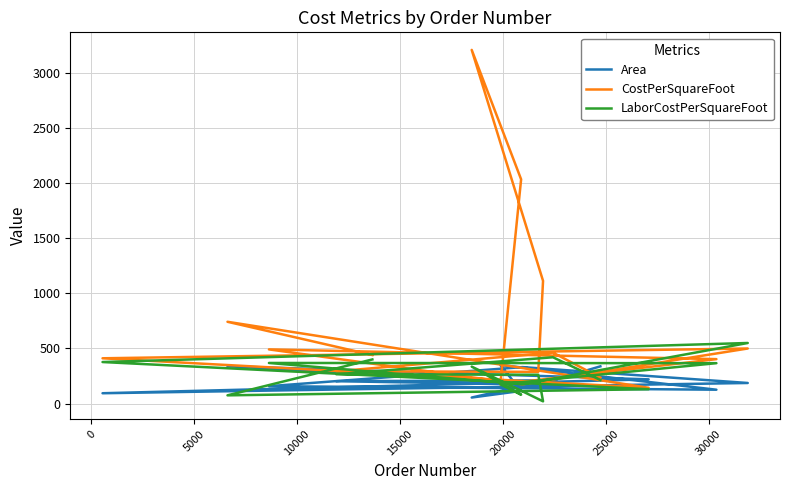

Reading right to left, what are all the values shown in this chart?

Area: 264.0	339.0	220.0	94.0	187.0	331.0	158.0	126.0	350.0	115.0	55.0	201.0	173.0	203.0	211.0	338.0
CostPerSquareFoot: 440.6	742.0	143.4	411.0	499.7	174.9	491.6	403.3	174.9	2033.7	3207.6	1113.0	288.0	292.8	462.2	235.6
LaborCostPerSquareFoot: 400.5	75.0	130.3	377.0	549.7	174.9	368.5	366.6	174.9	80.8	335.5	20.6	261.8	266.2	420.2	214.2